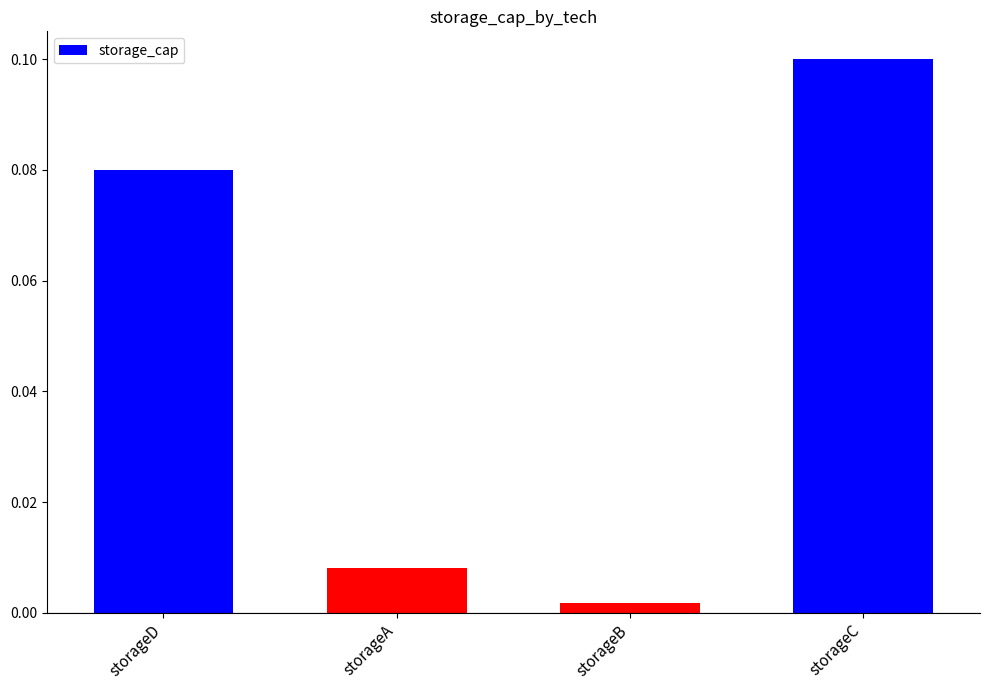

What is the label of the 3rd bar from the right?

storageA